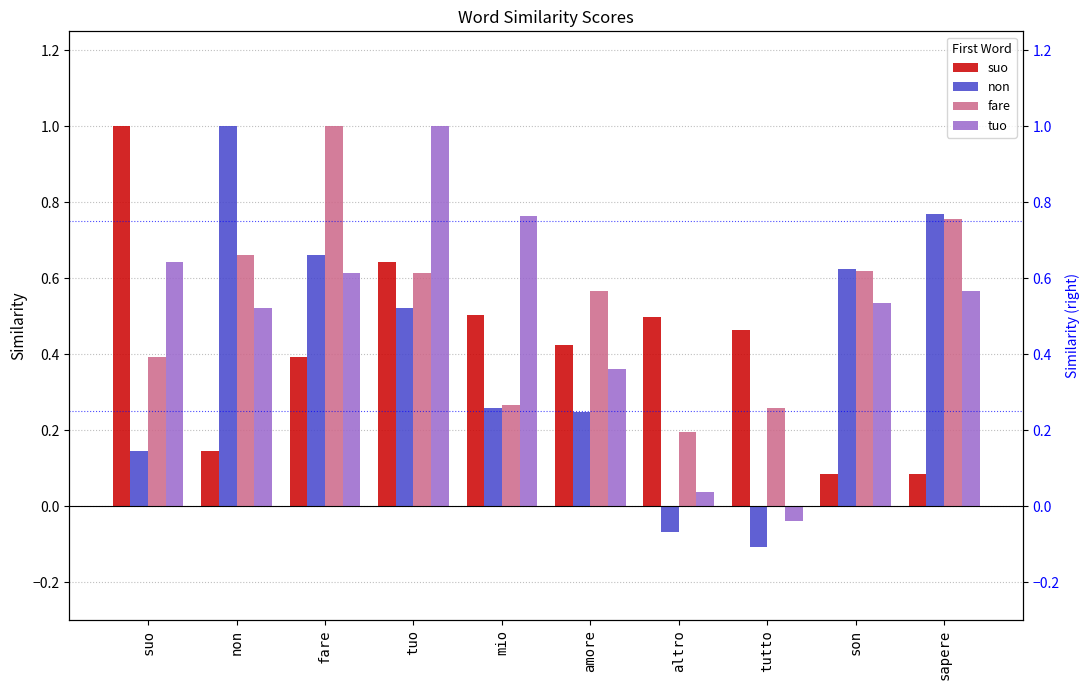

Are the bars horizontal?

No